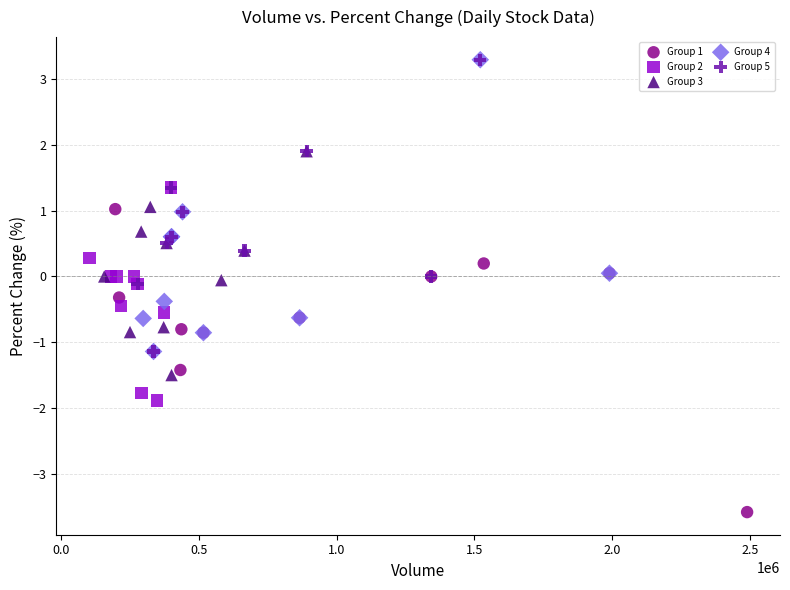

Which series reaches the minimum Y coordinate?

Group 1